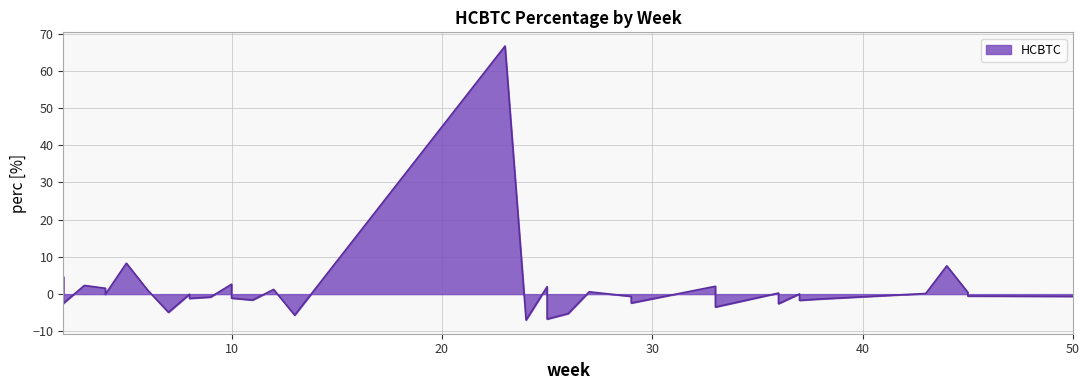

How many lines are shown in the chart?

1